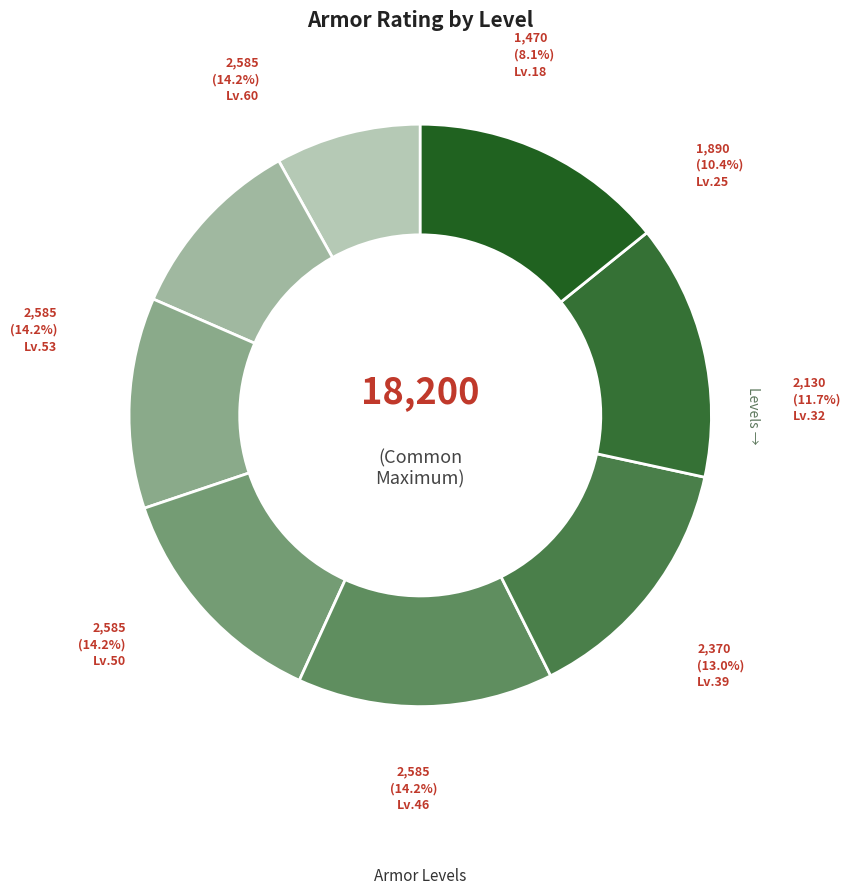

Is 32 the majority of the pie?

No